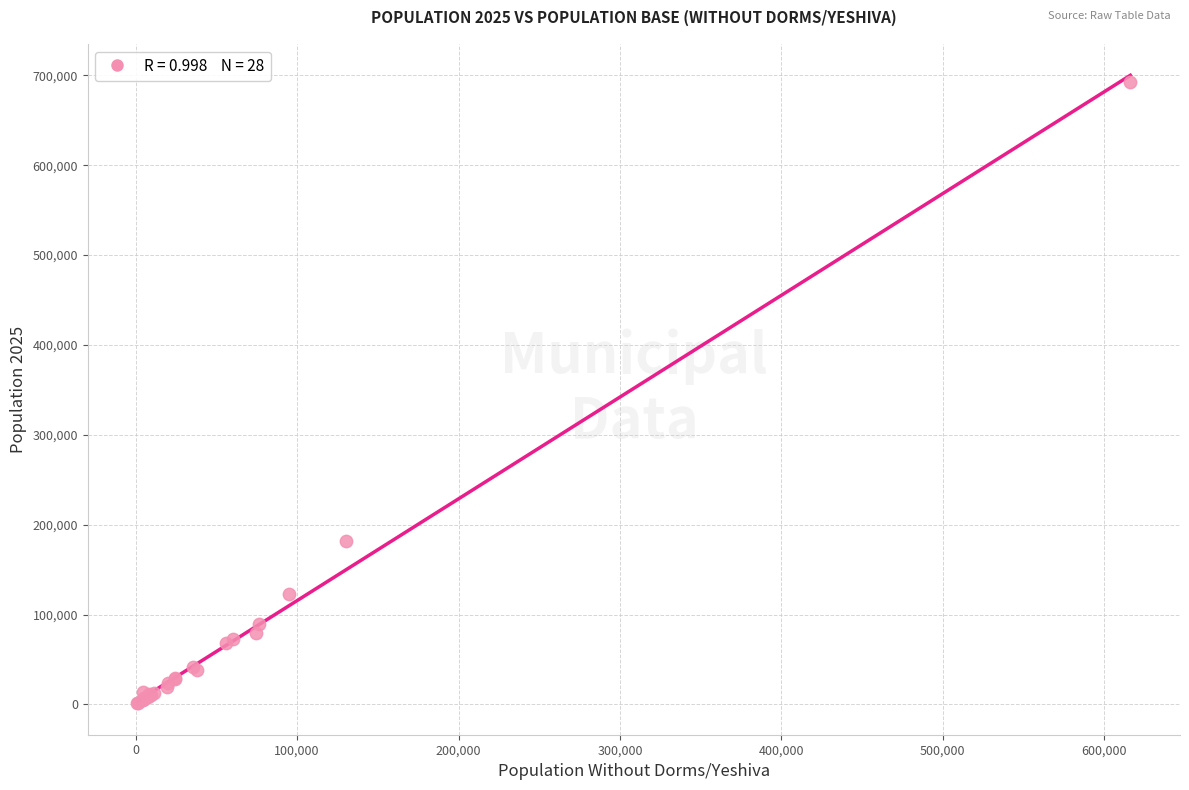

What Y value in the scatter plot is closest to 346912?

181768.6